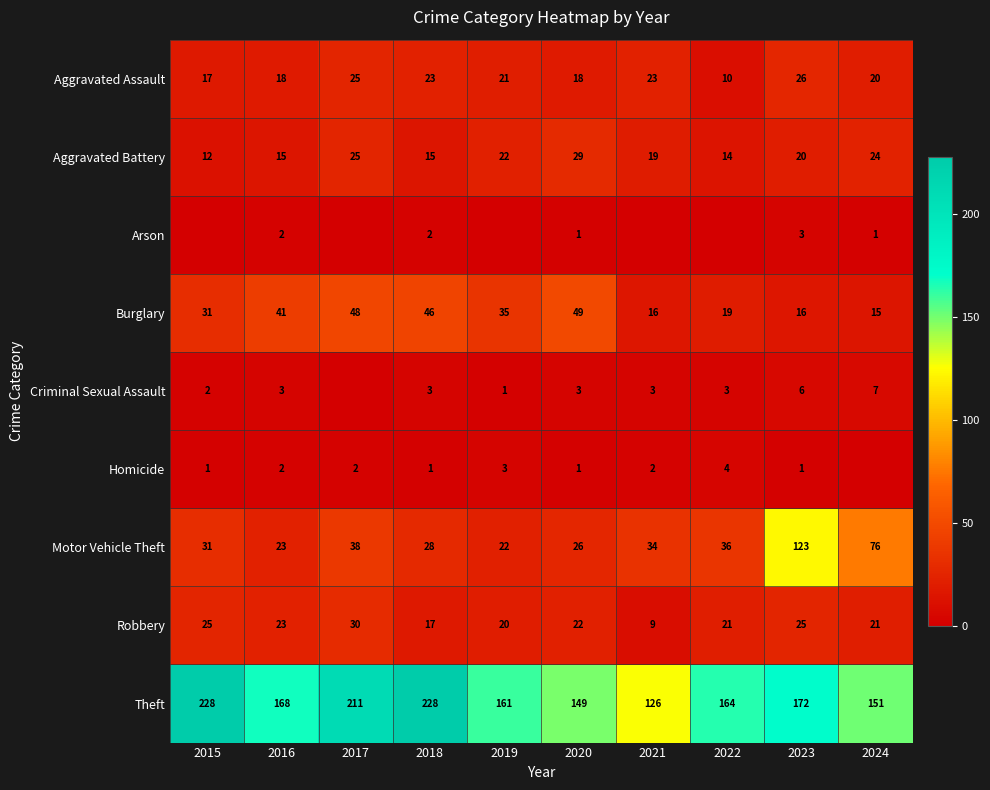

How many Homicide values are between 1 and 2?

7